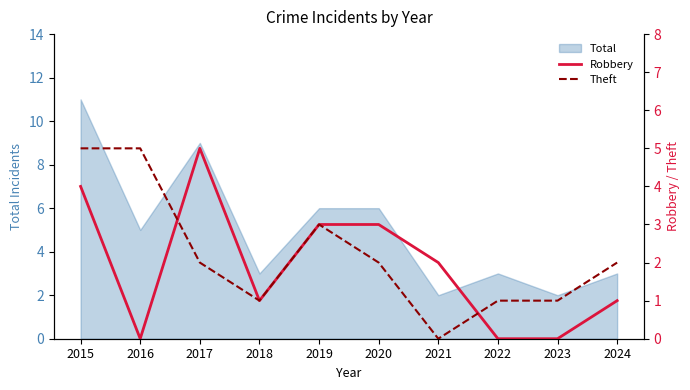

At which category does Robbery reach its first local valley?

2016